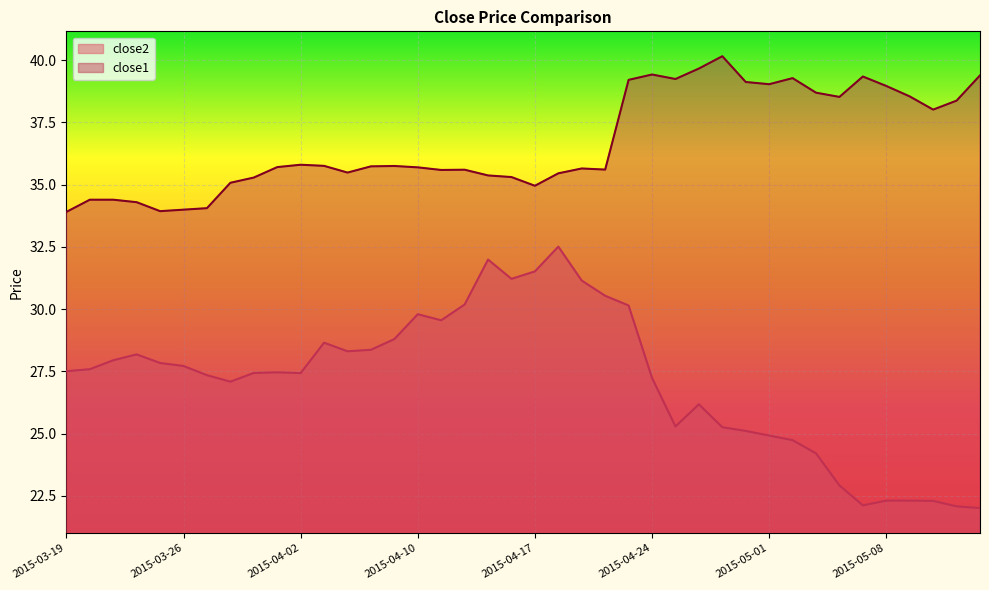

At which label does close1 reach its minimum?

2015-03-19